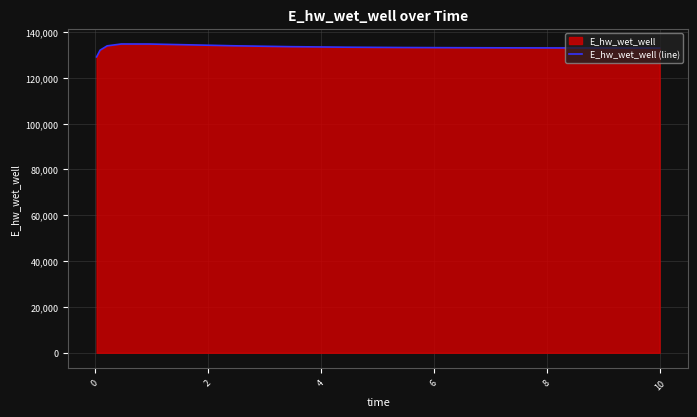

What is the smallest value displayed?

129115.1